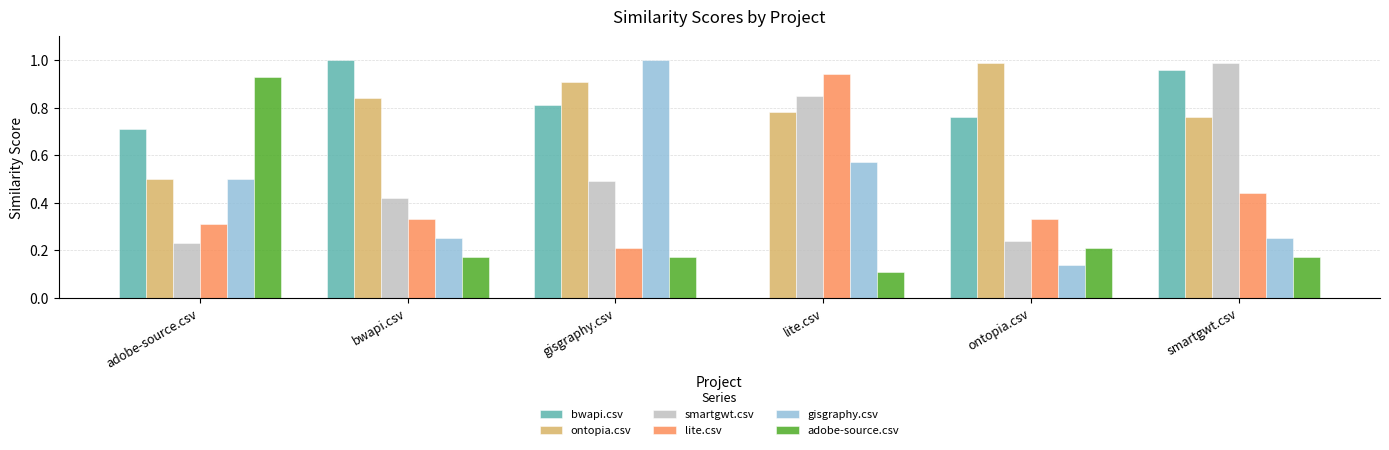

At which label does smartgwt.csv reach its peak?

smartgwt.csv